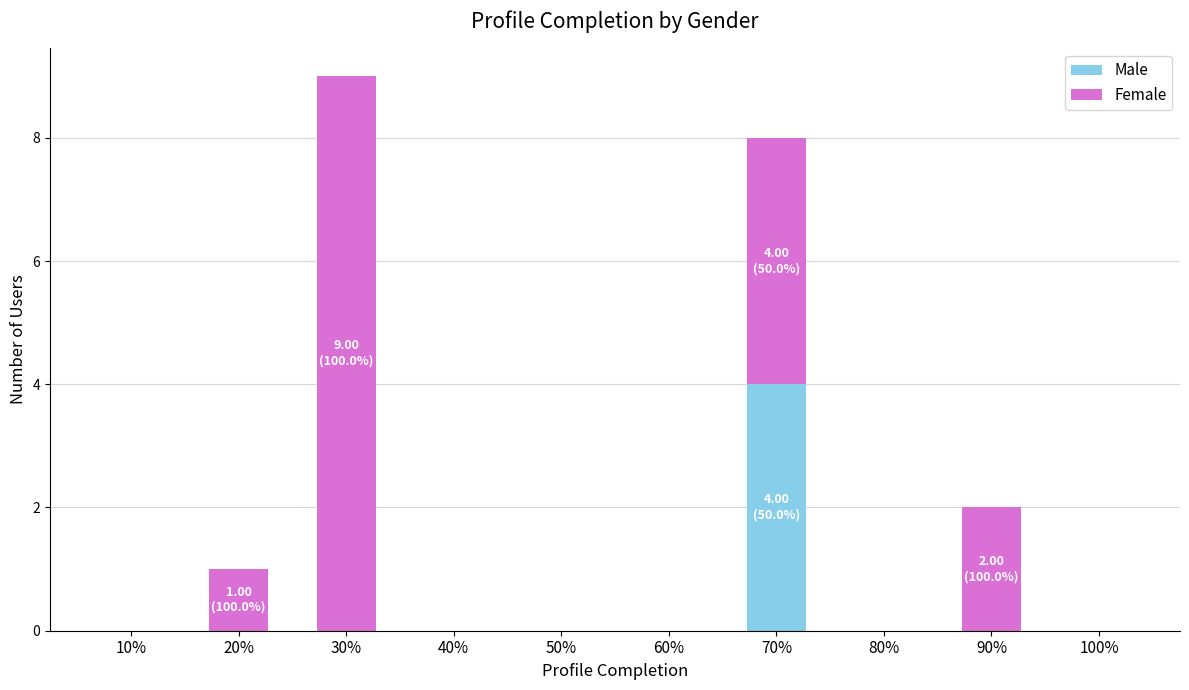

The Male series shows 3 at 70%. True or false?

False